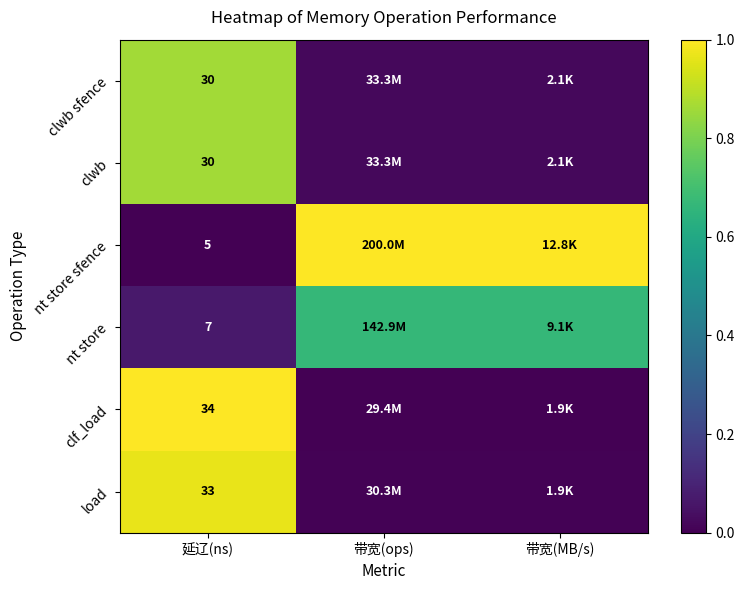

Rank the series at 带宽(ops) from lowest to highest value.

clf_load, load, clwb sfence, clwb, nt store, nt store sfence